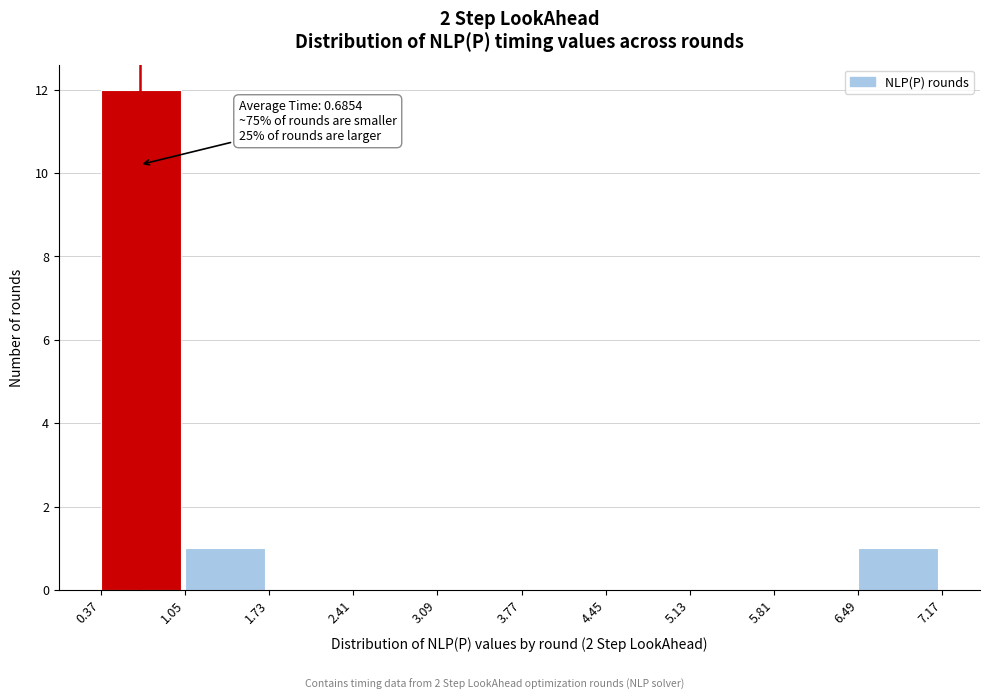

Which range on the x-axis has the tallest bar?

0.37 to 1.05